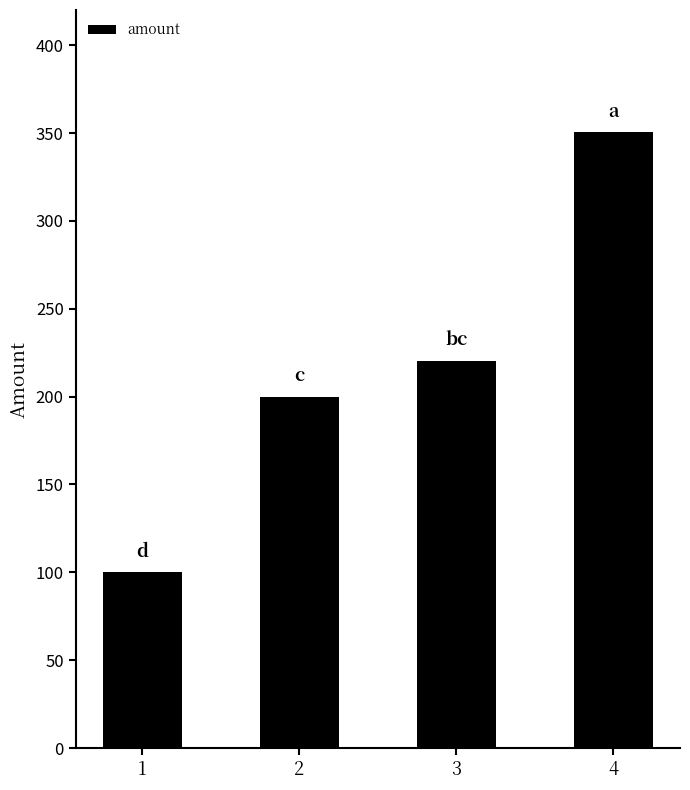

Rank the categories by value from lowest to highest.

1, 2, 3, 4